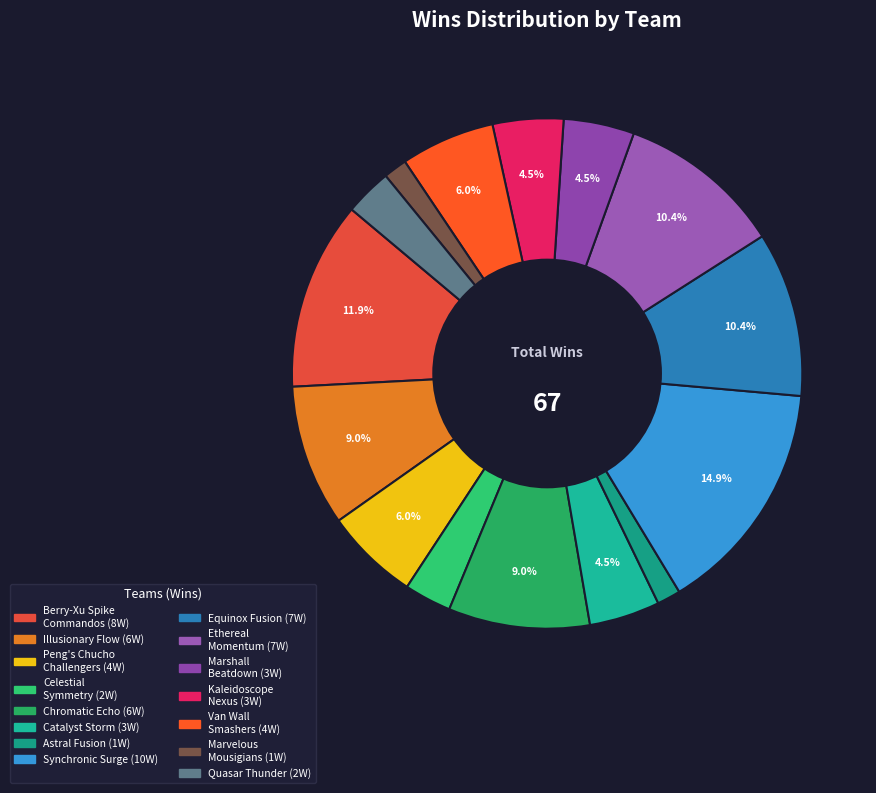

How many segments does this pie chart have?

15